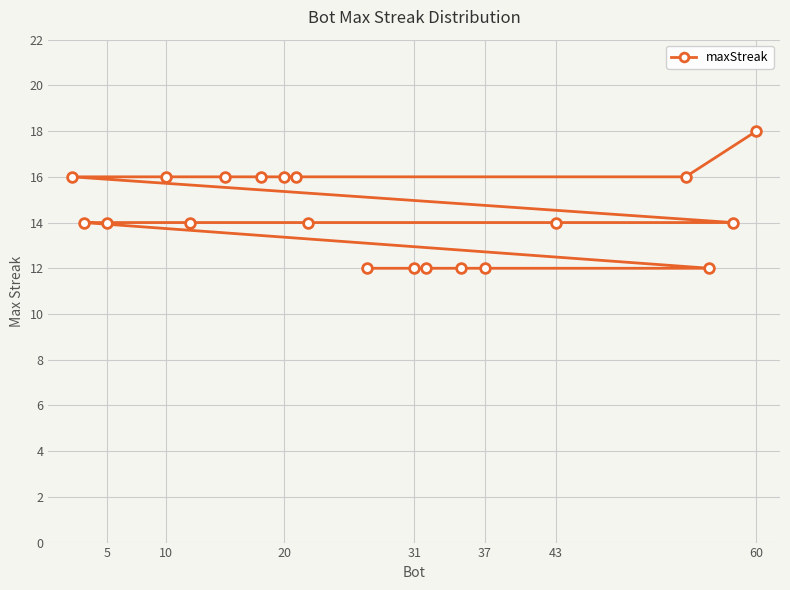

What is the approximate value at 31?

12